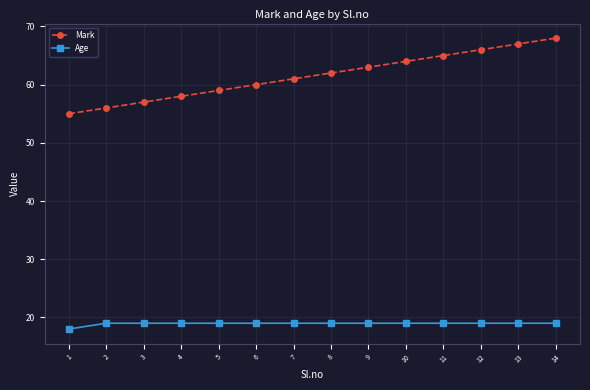

Which series has the largest range (max minus min)?

Mark